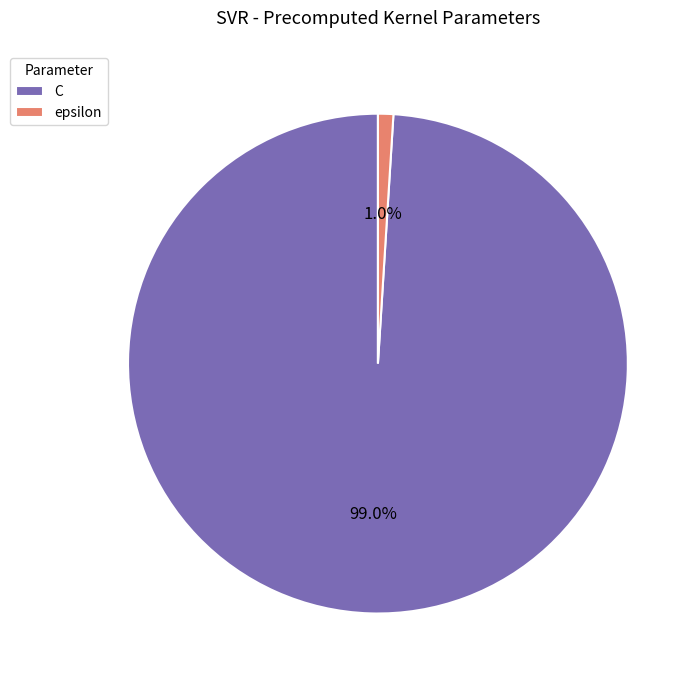

Combined, what portion of the pie is epsilon and C?

100.0%